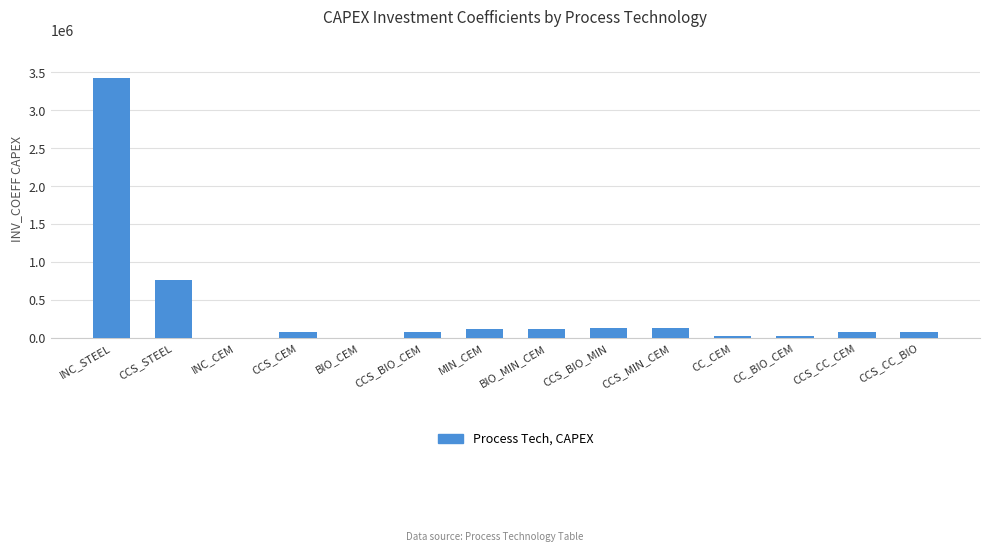

How many series are shown in this chart?

1